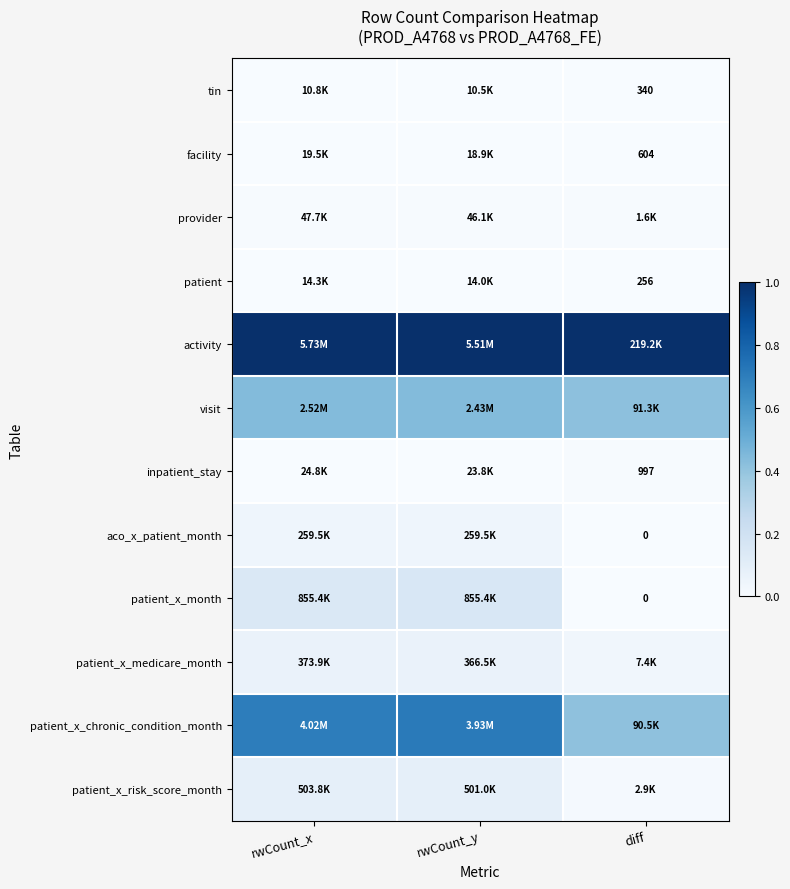

At which category is the sum across all series the highest?

rwCount_y